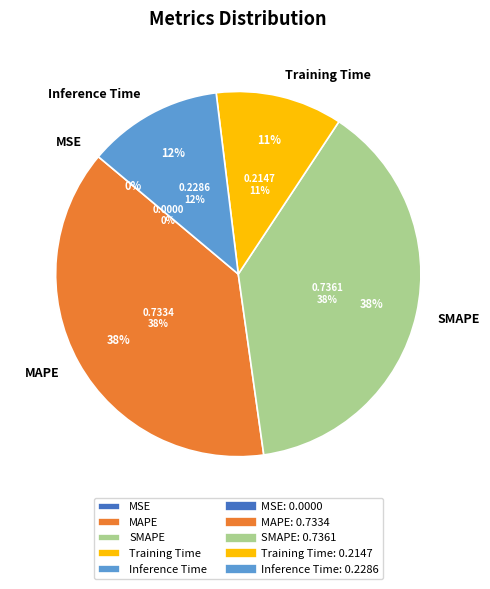

Is the sum of MAPE and Training Time greater than half?

No